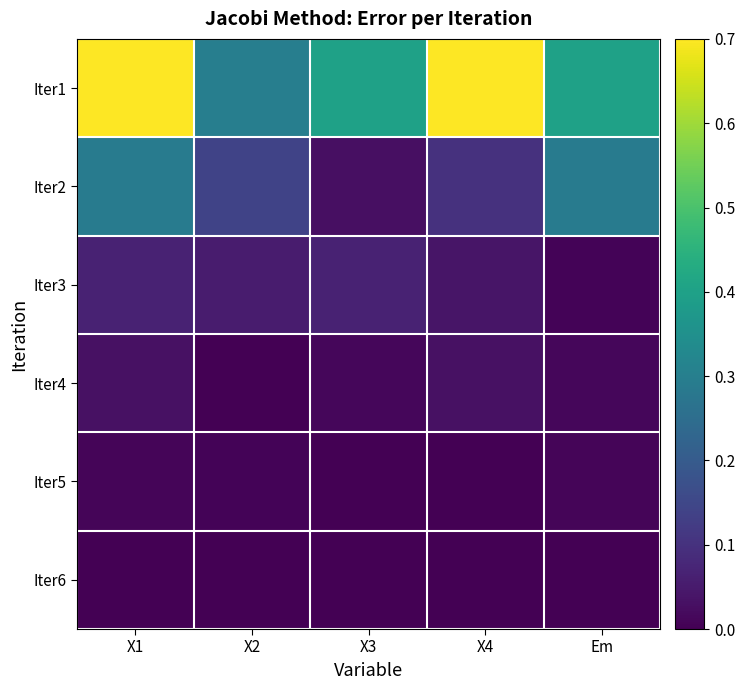

At how many categories does at least one series exceed 0?

5